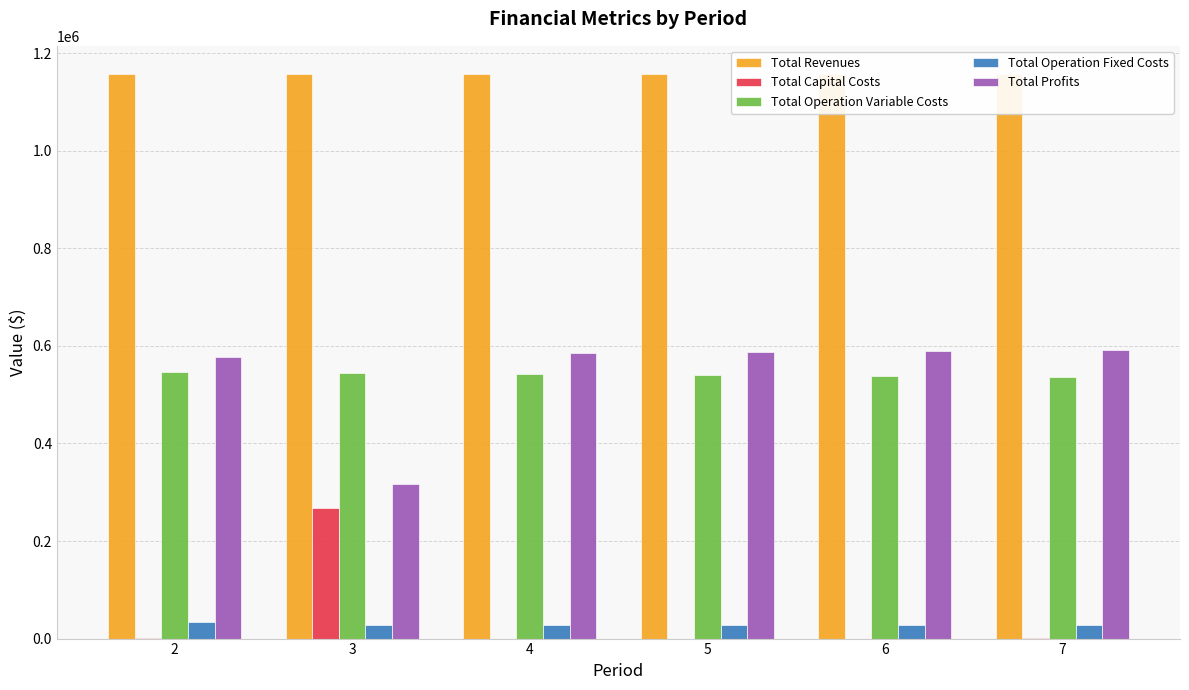

Reading right to left, extract all data points from this chart.

Total Revenues: 1157502.4	1157502.4	1157502.4	1157502.4	1157502.4	1157502.4
Total Capital Costs: 800.0	0.0	0.0	0.0	268000.0	800.0
Total Operation Variable Costs: 537302.7	539128.6	540951.9	542772.8	544591.1	546406.9
Total Operation Fixed Costs: 28247.2	28247.2	28247.2	28247.2	28247.2	33711.7
Total Profits: 591152.6	590126.7	588303.3	586482.5	316664.2	576583.9